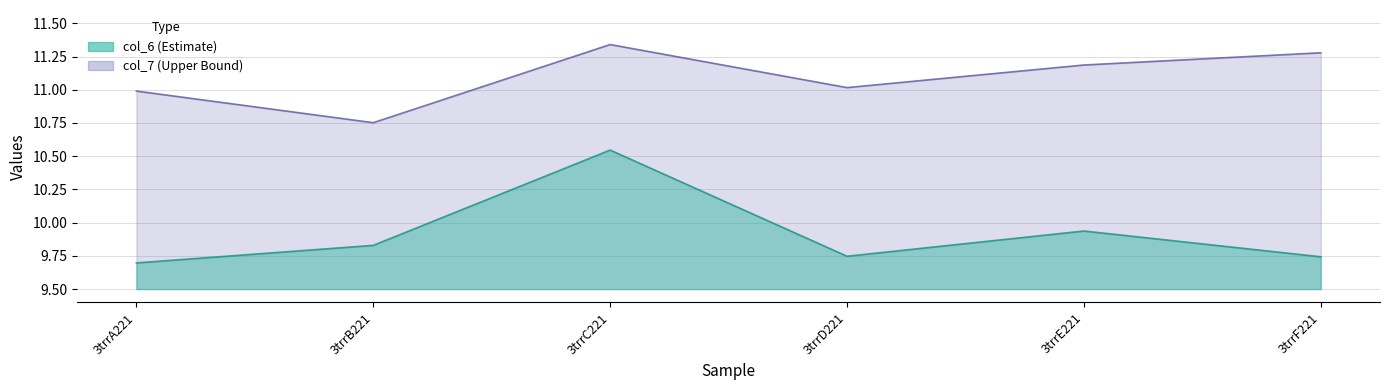

What is the label of the 2nd point from the right?

3trrE221